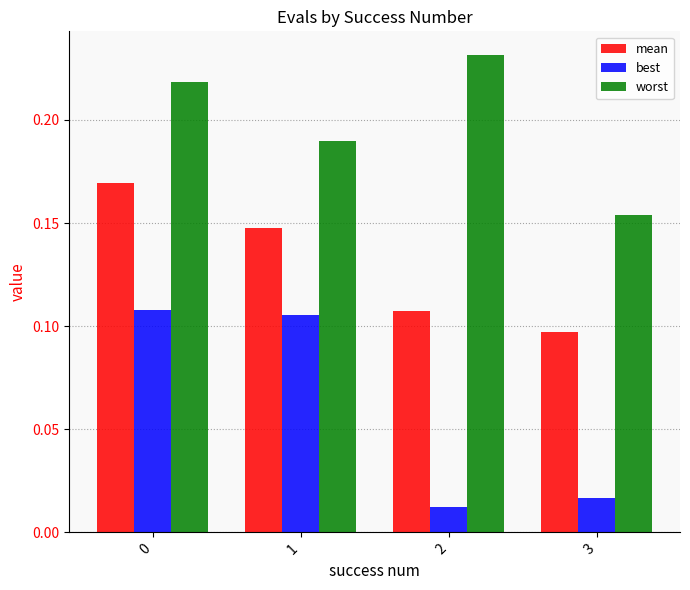

Rank the series by their maximum value, from lowest to highest.

best, mean, worst